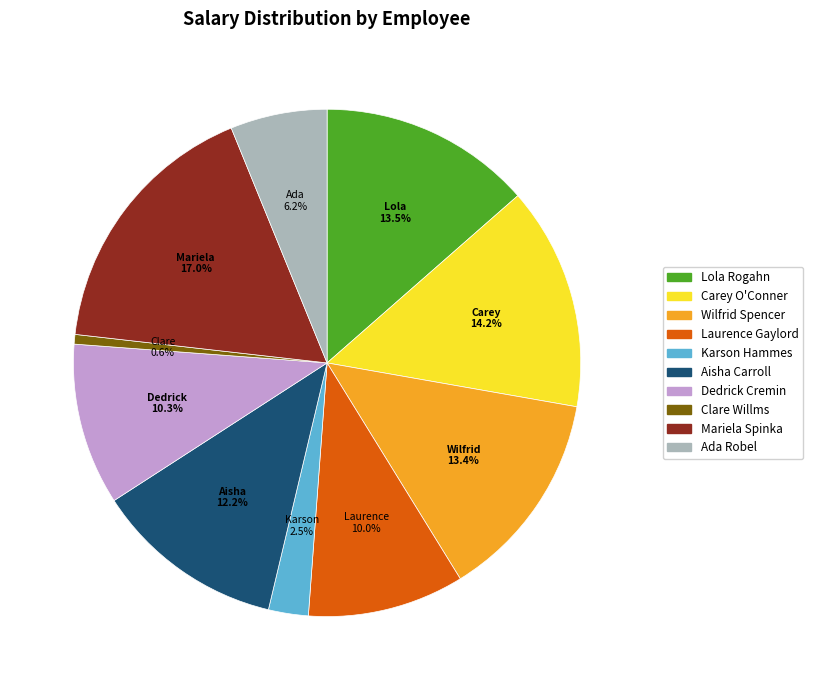

Is there any slice that represents more than half of the pie?

No